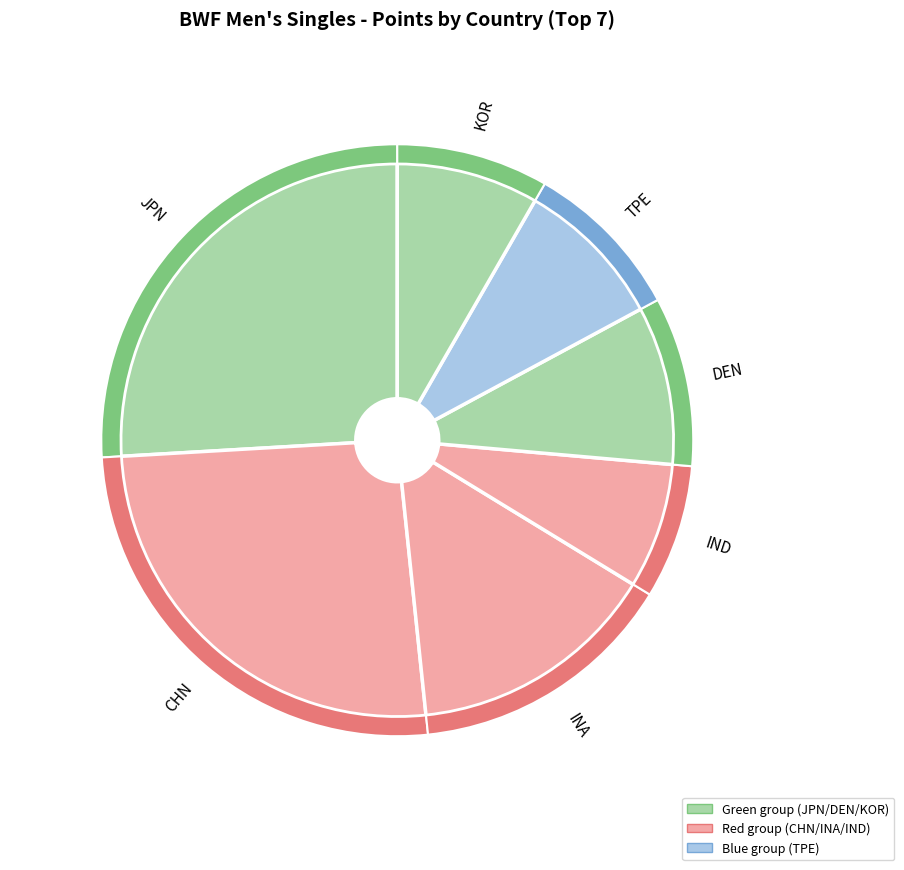

Is it true that IND is 1% of the pie?

False